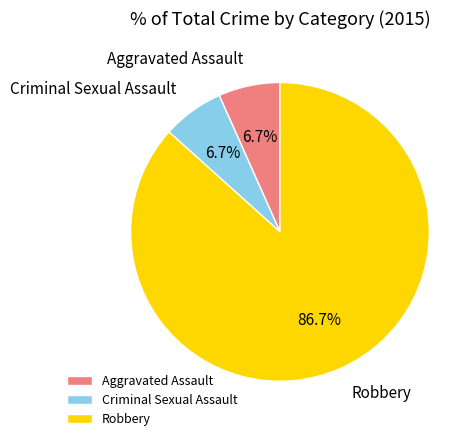

To the nearest percent, what is the difference between the Aggravated Assault and Robbery slice percentages?

80%